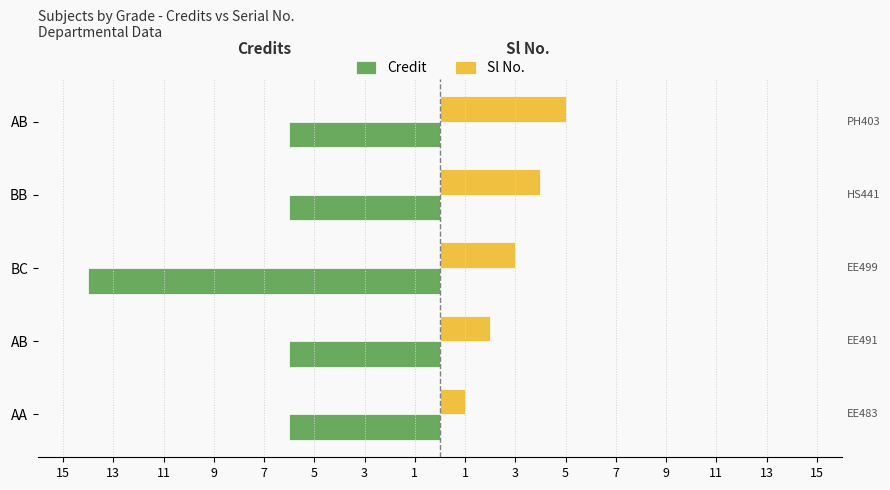

What are all the series names shown in the legend?

Credit, Sl No.